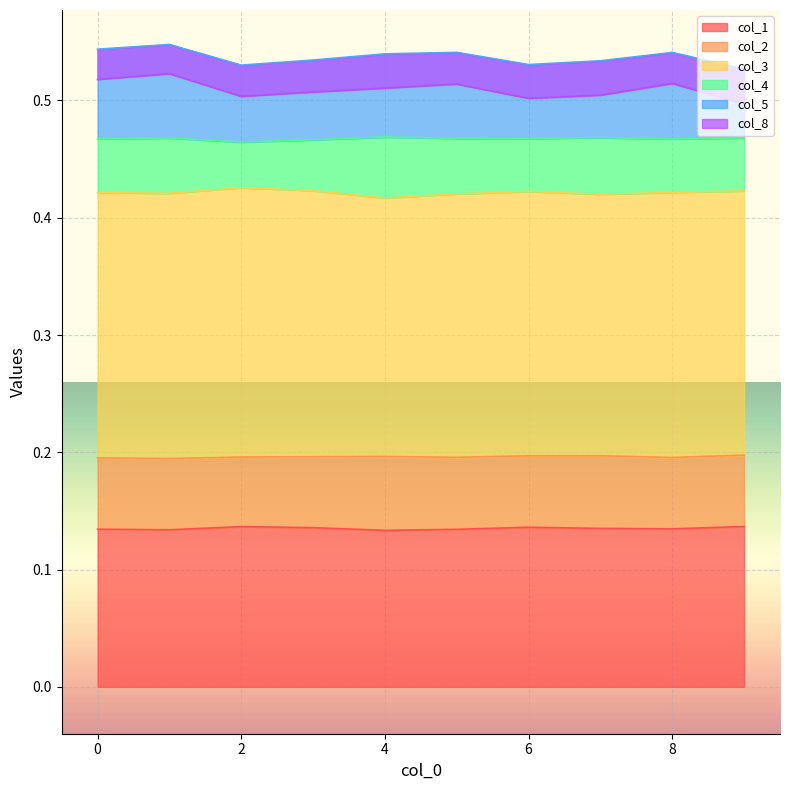

At which category does col_5 reach its first local peak?

1